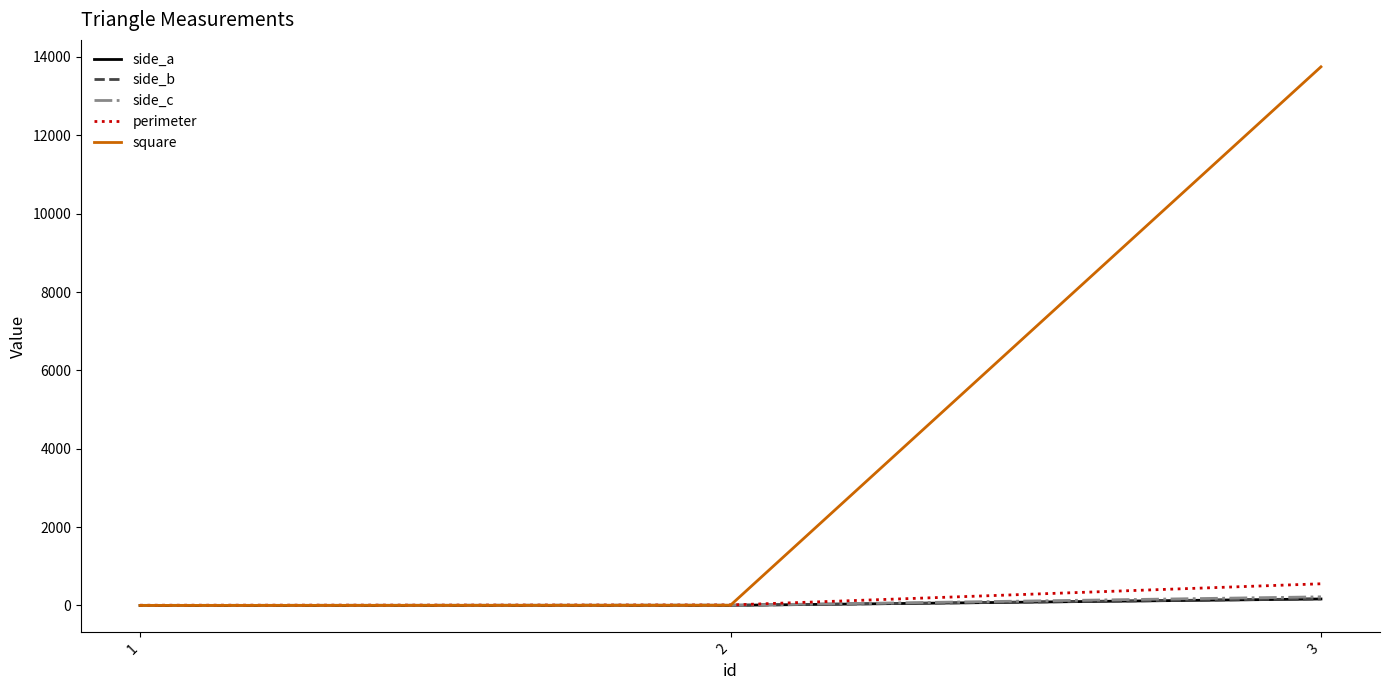

The value of square at 3 is 8787.3. True or false?

False